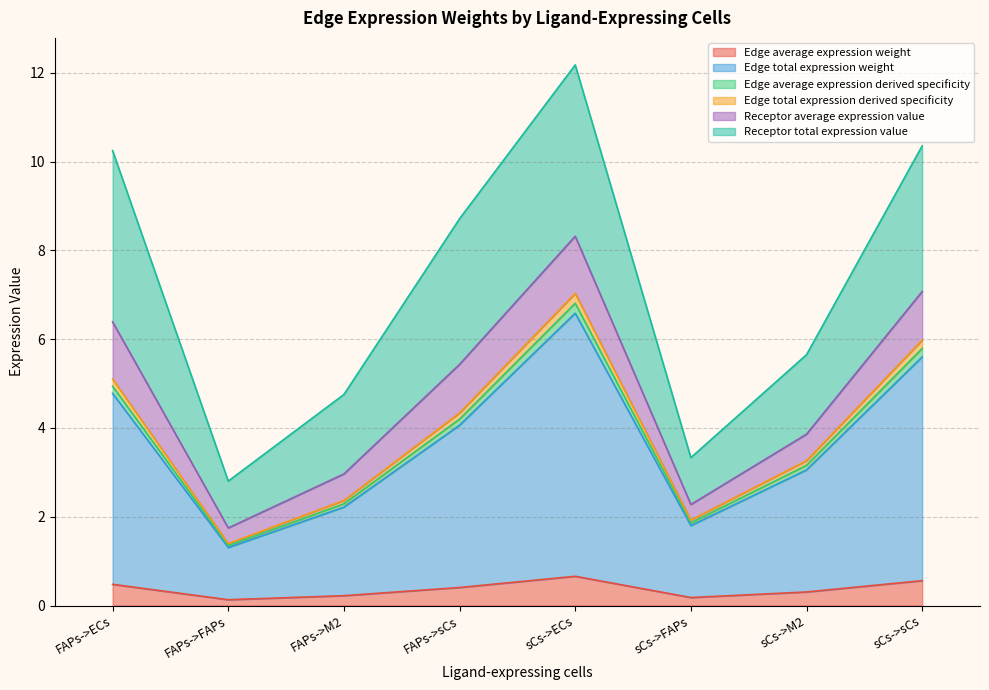

True or false: Edge total expression weight and Edge average expression weight intersect in this chart.

False